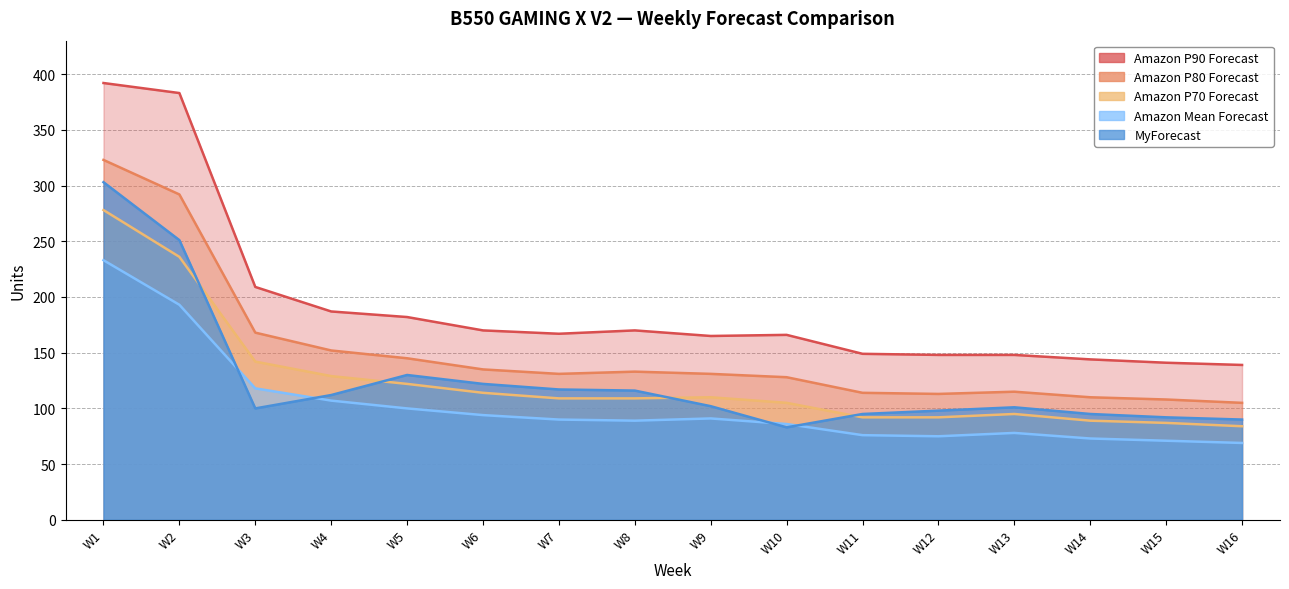

Is it true that Amazon P80 Forecast equals 152 at W4?

True